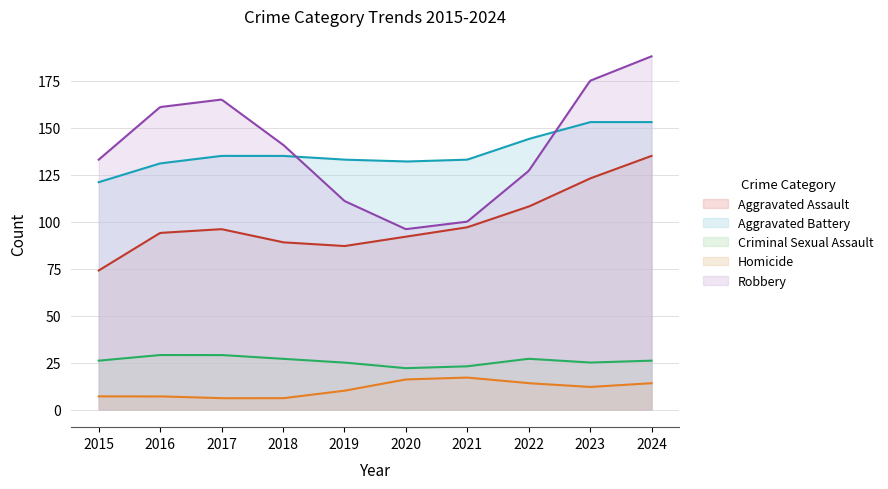

True or false: Homicide and Aggravated Battery intersect in this chart.

False